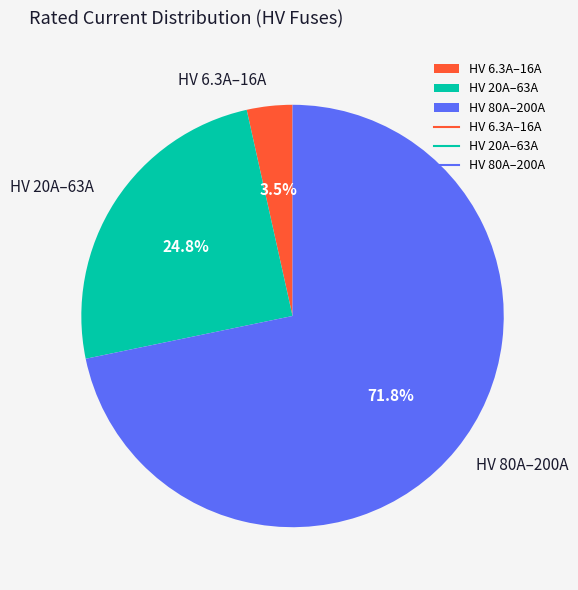

Does any single category account for the majority?

Yes